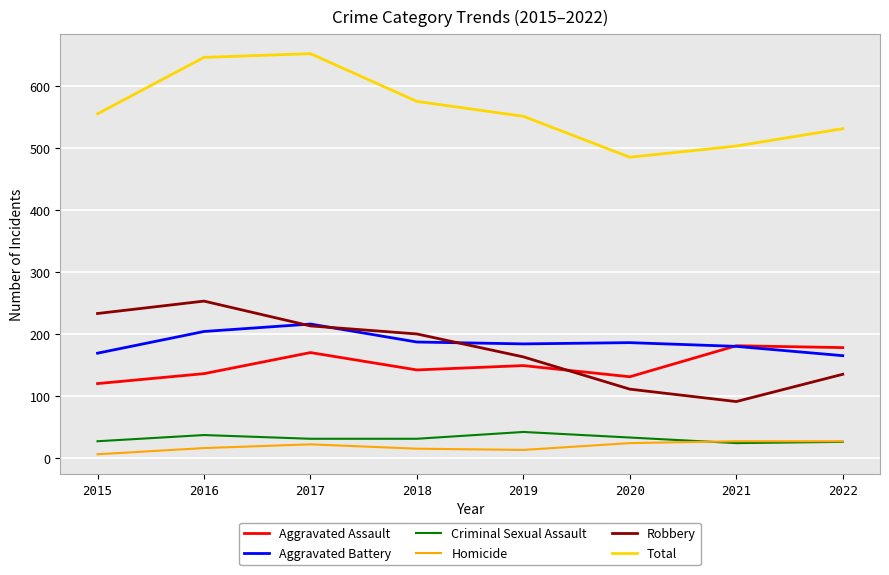

What is the difference between the maximum and minimum values in the Homicide series?

21